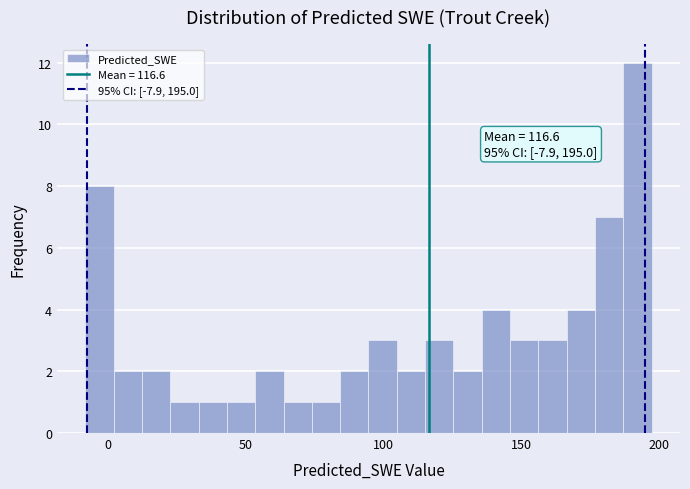

Read against the x-axis, roughly where is the centre of the tallest bar?

190